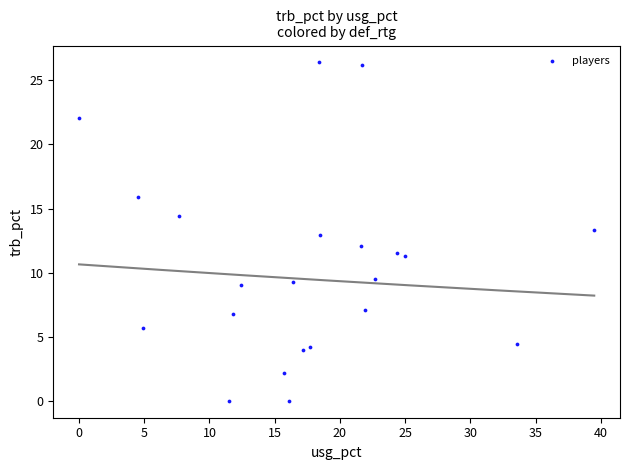

What is the range of Y values (max minus min)?

26.4